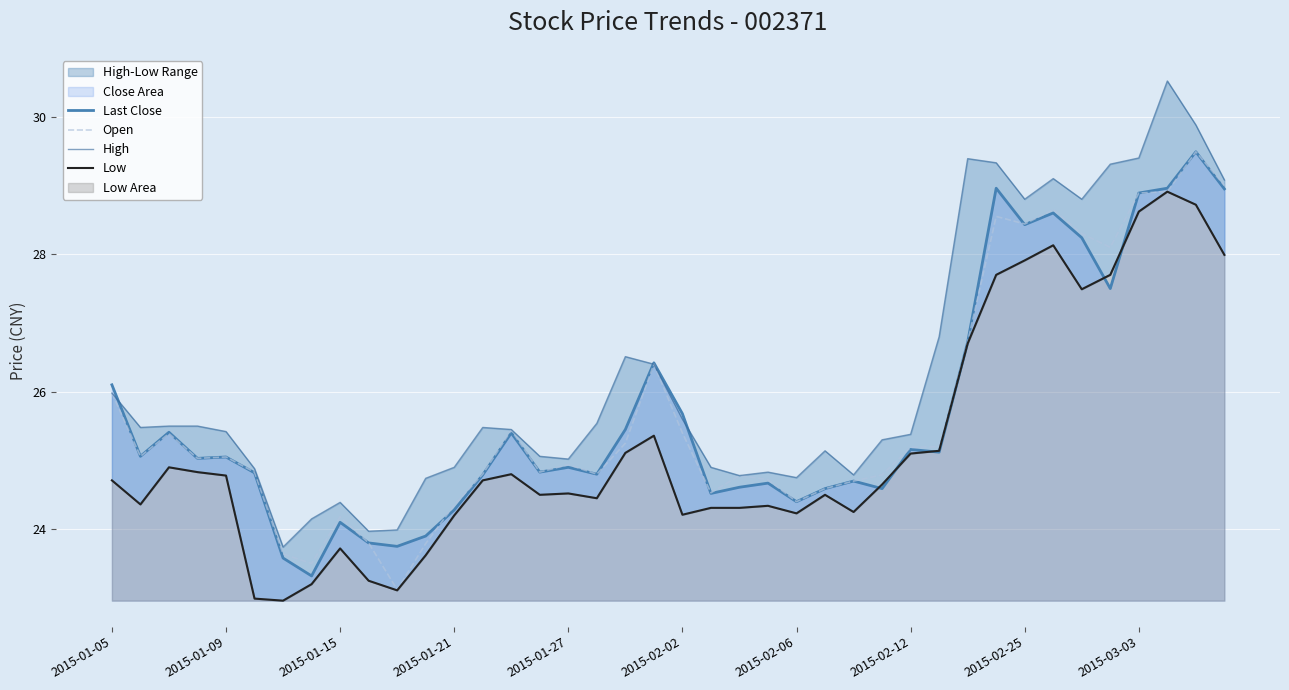

Between which two adjacent categories do Low and Last Close first intersect?

26 and 27